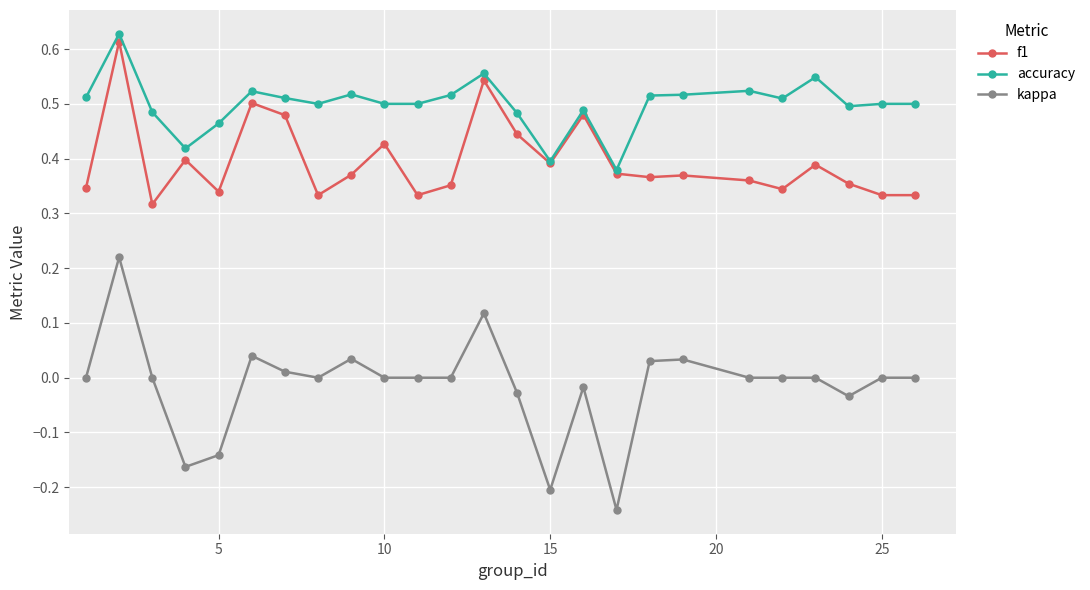

Which series has the widest spread of values?

kappa